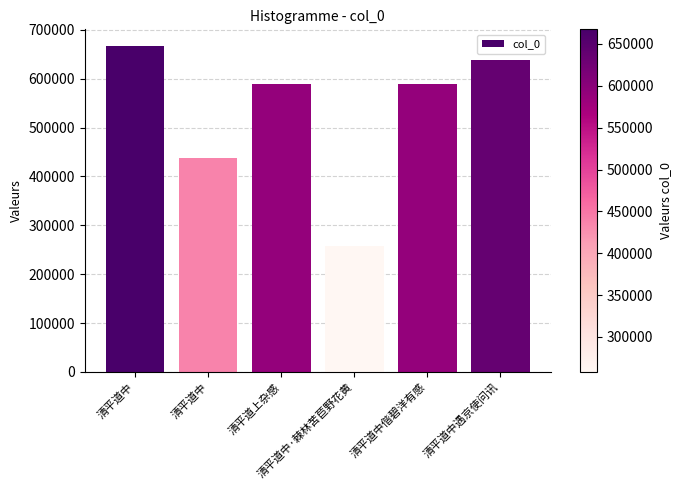

How many bars are there in total?

6